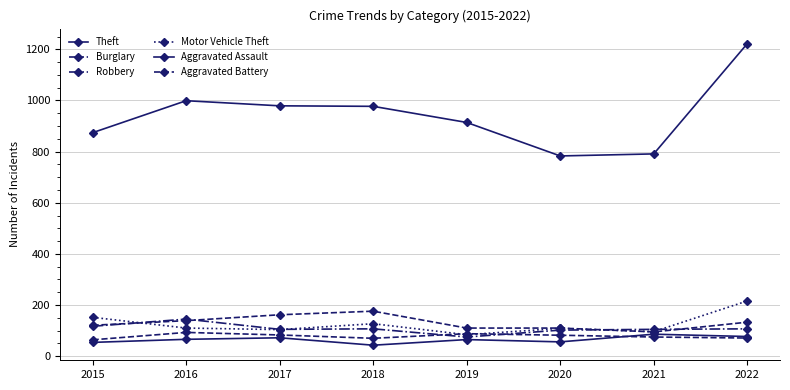

Reading left to right, list all the values displayed in this chart.

Theft: 874	999	979	977	914	783	791	1222
Burglary: 121	139	162	176	110	110	95	133
Robbery: 117	145	105	107	75	102	105	107
Motor Vehicle Theft: 152	110	104	127	84	109	96	216
Aggravated Assault: 54	66	72	43	65	56	86	77
Aggravated Battery: 64	93	83	70	88	82	75	71